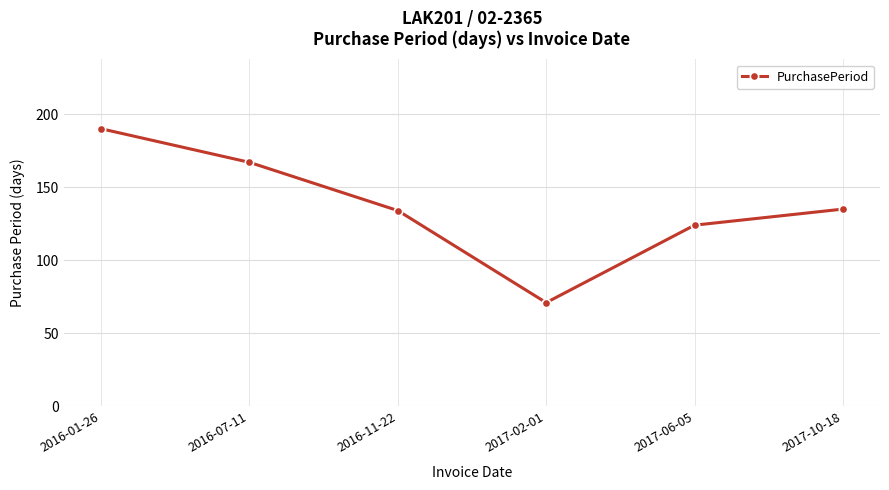

What is the minimum value shown in the chart?

71